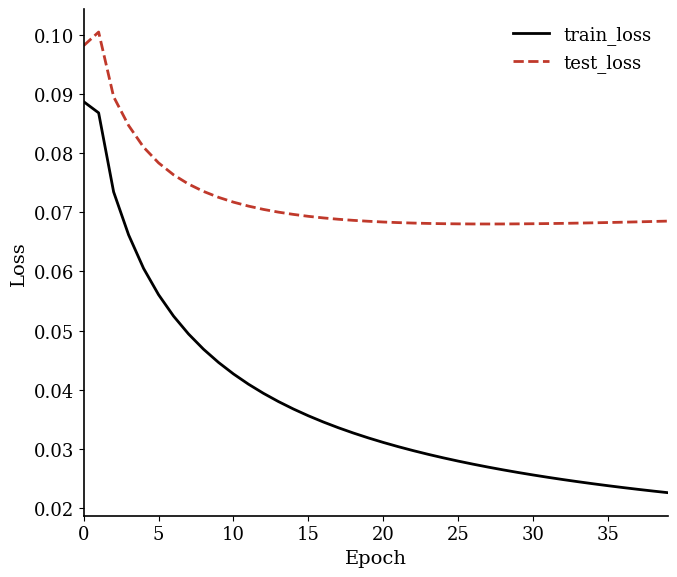

Which series has the largest total across all categories?

test_loss